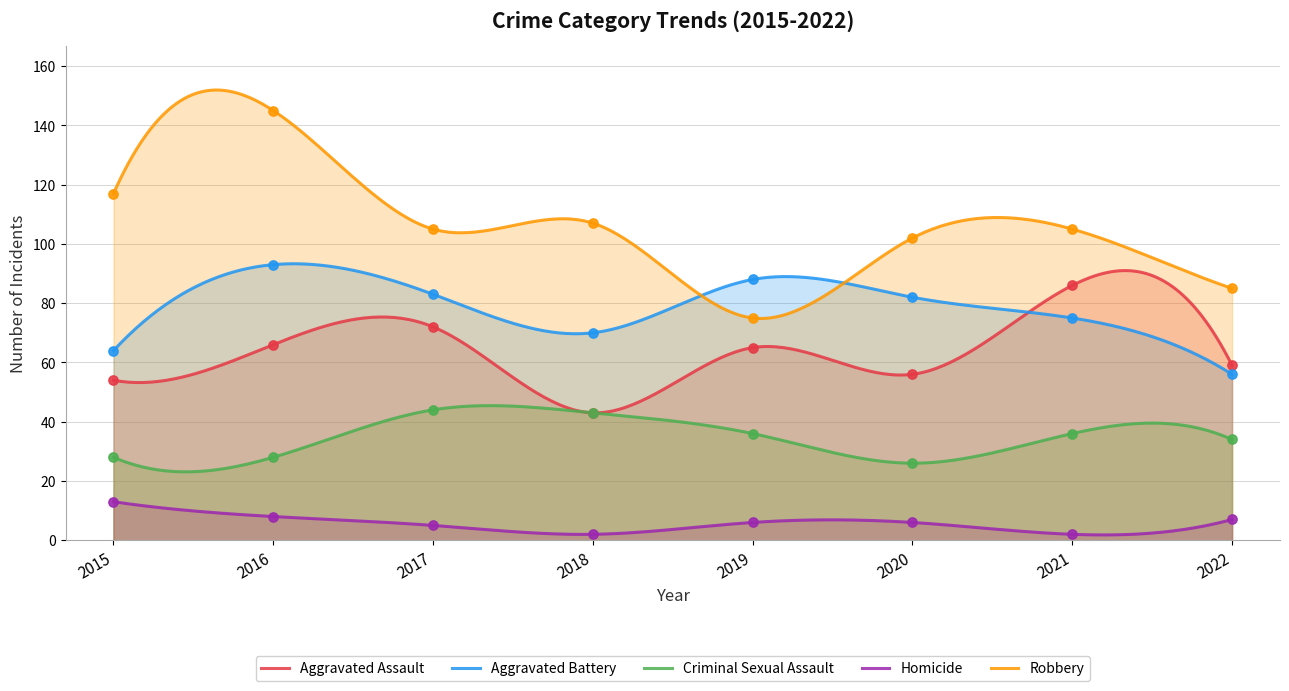

Which series reaches the minimum Y coordinate?

Homicide